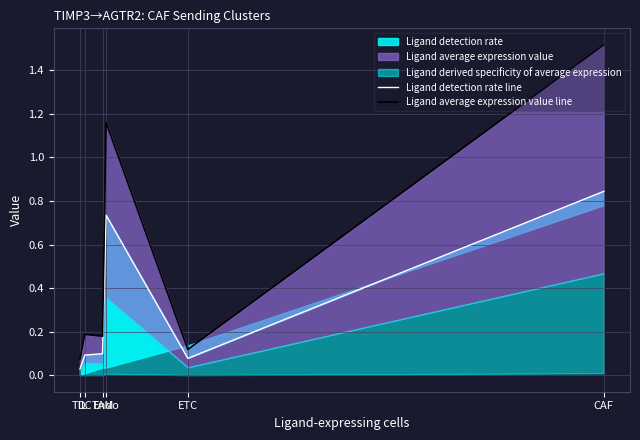

What is the lowest value of the Ligand average expression value line series?

0.1